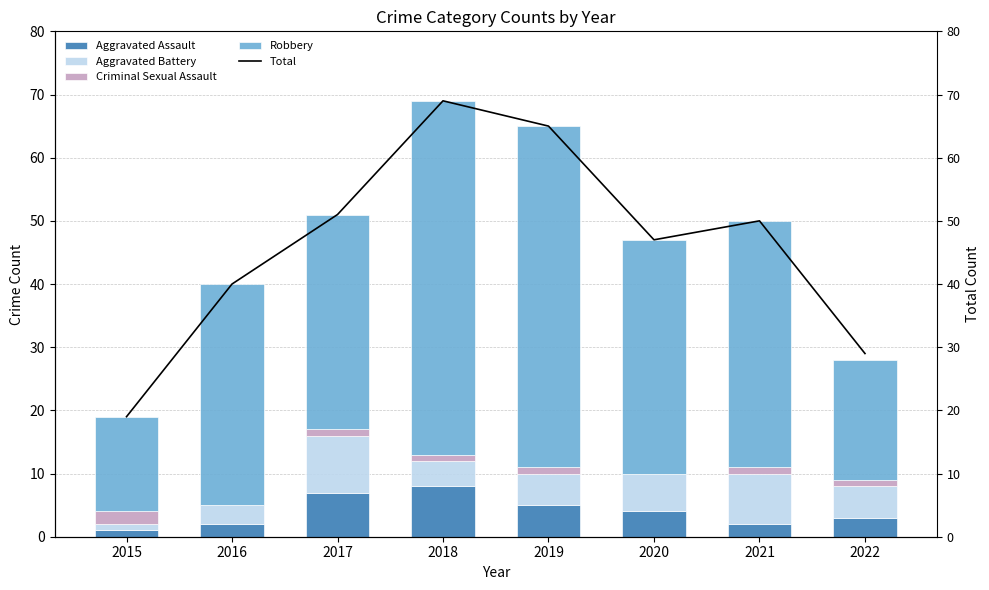

Reading left to right, extract all data points from this chart.

Aggravated Assault: 2015=1	2016=2	2017=7	2018=8	2019=5	2020=4	2021=2	2022=3
Aggravated Battery: 2015=1	2016=3	2017=9	2018=4	2019=5	2020=6	2021=8	2022=5
Criminal Sexual Assault: 2015=2	2016=0	2017=1	2018=1	2019=1	2020=0	2021=1	2022=1
Robbery: 2015=15	2016=35	2017=34	2018=56	2019=54	2020=37	2021=39	2022=19
Total: 2015=19	2016=40	2017=51	2018=69	2019=65	2020=47	2021=50	2022=29